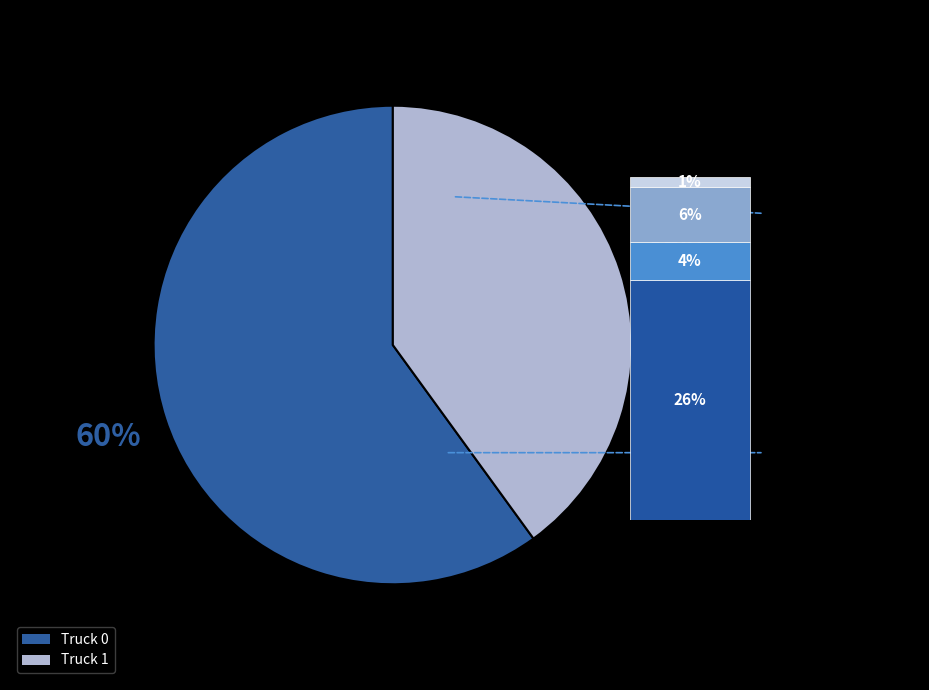

To the nearest percent, what is the difference between the largest and smallest slice percentages?

20%